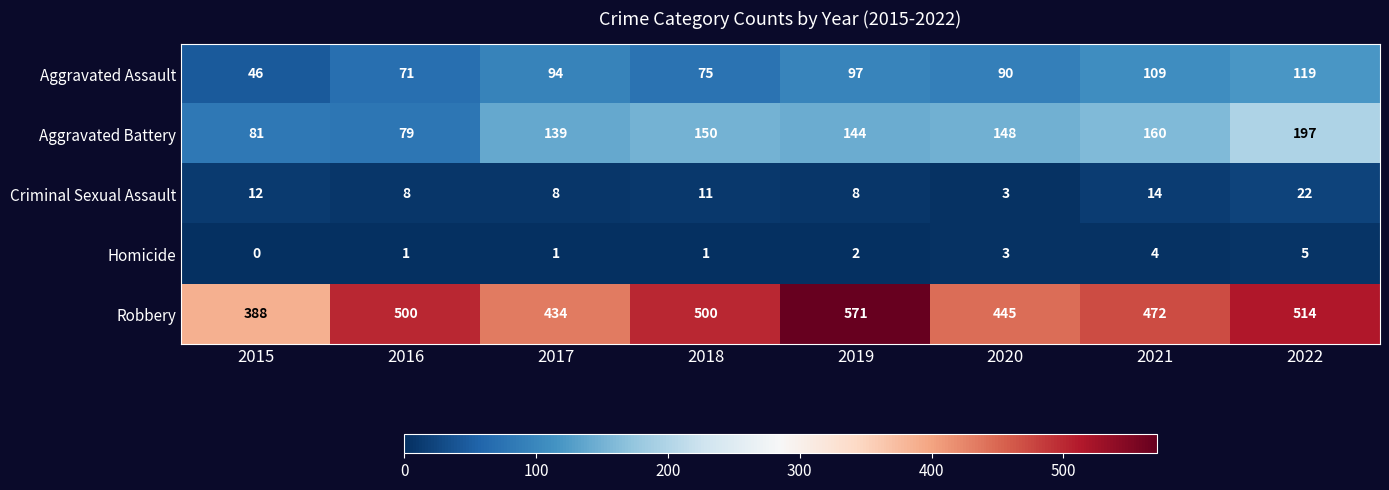

What is the difference between the maximum and second lowest values in the Homicide series?

4